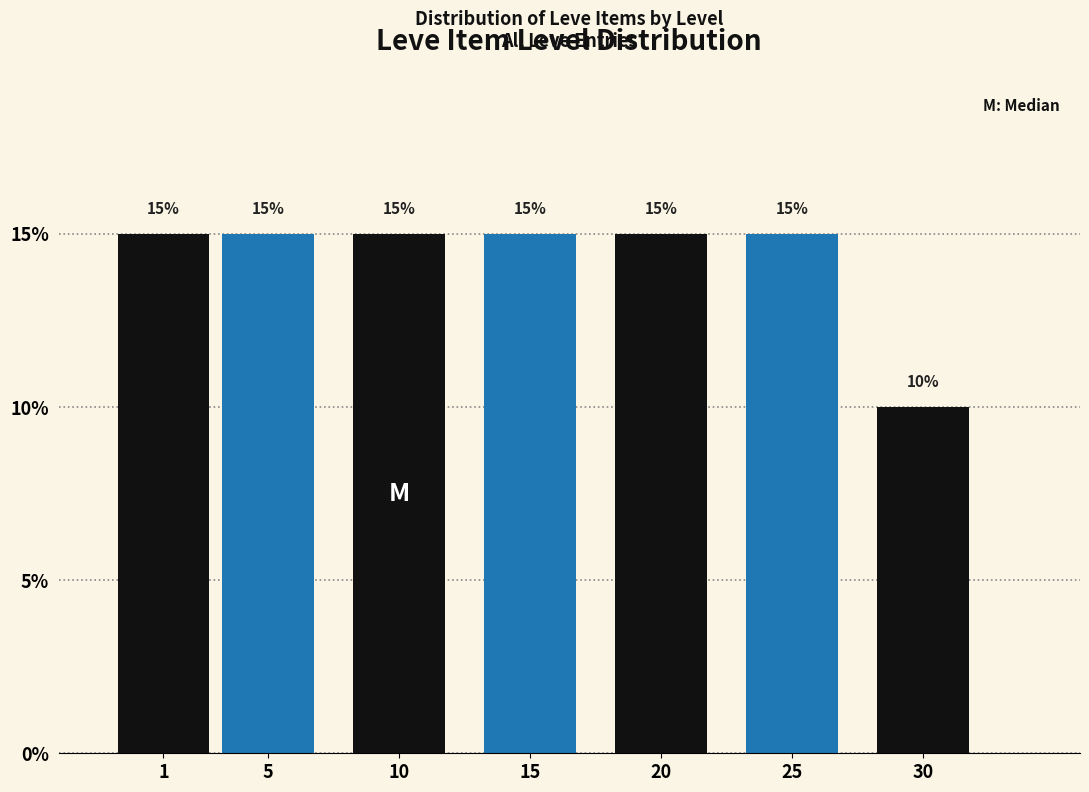

Reading left to right, extract all data points from this chart.

1=15	5=15	10=15	15=15	20=15	25=15	30=10